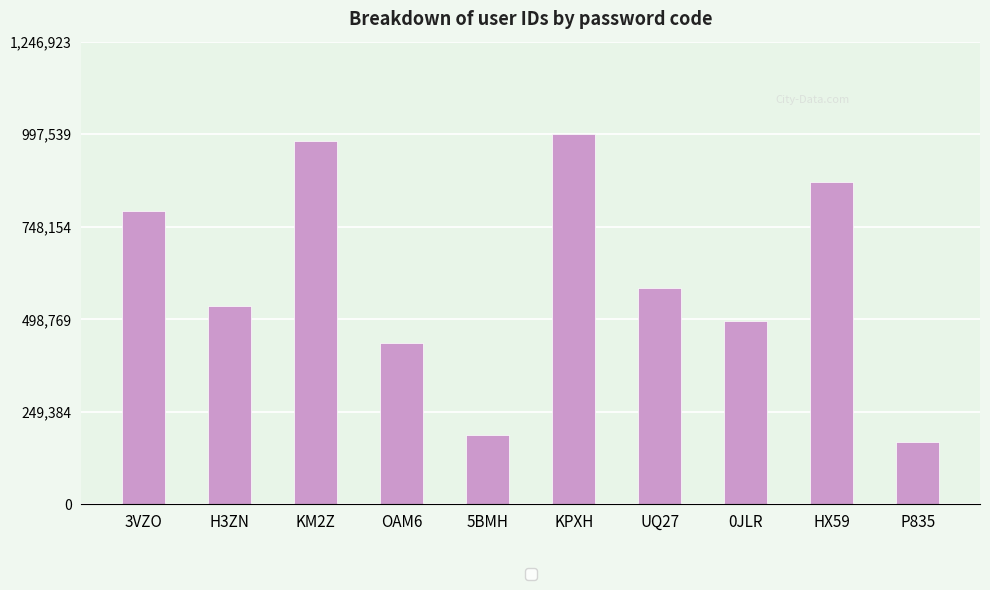

What is the minimum value shown in the chart?

166937